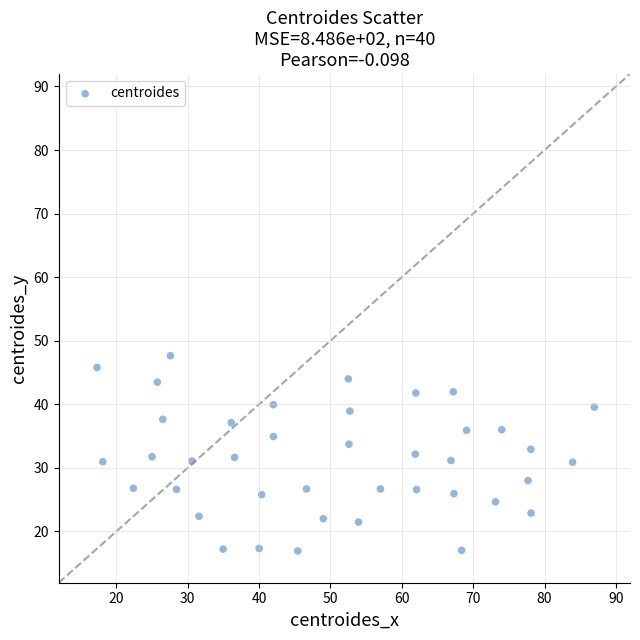

What is the range of Y values (max minus min)?

30.7